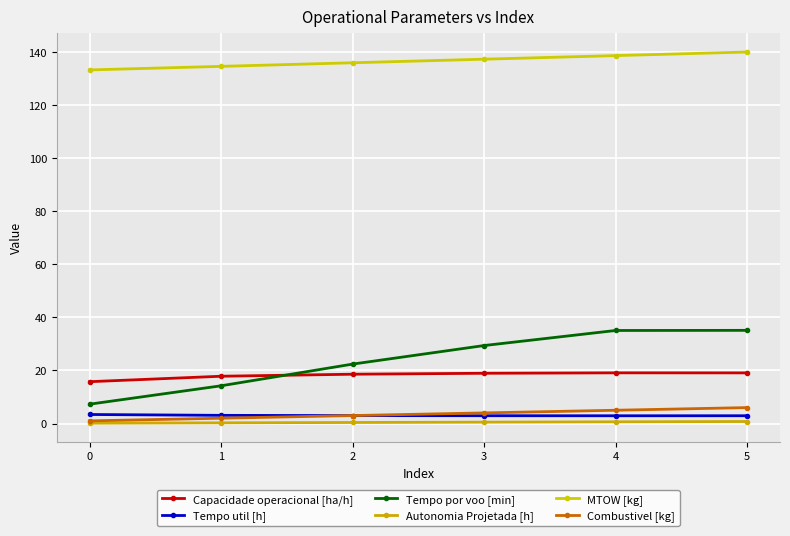

At which label is Tempo util [h] closest to 3?

2